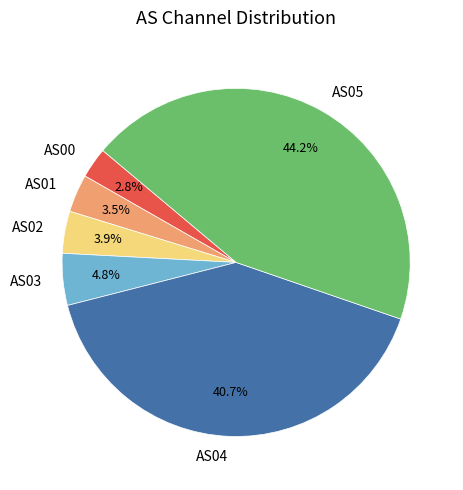

How much of the chart is everything except AS02?

96.1%